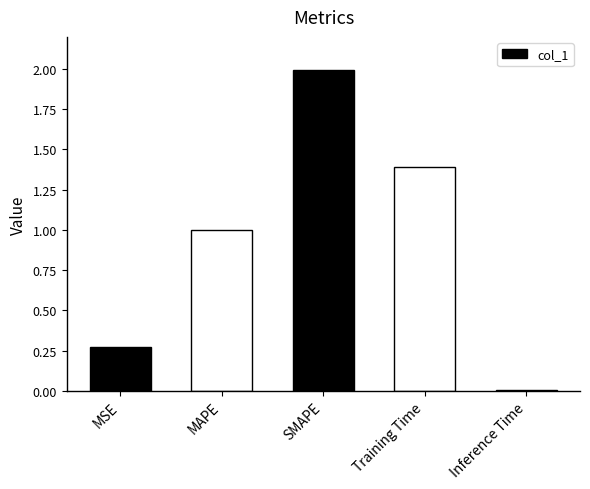

What is the label of the 4th bar from the left?

Training Time